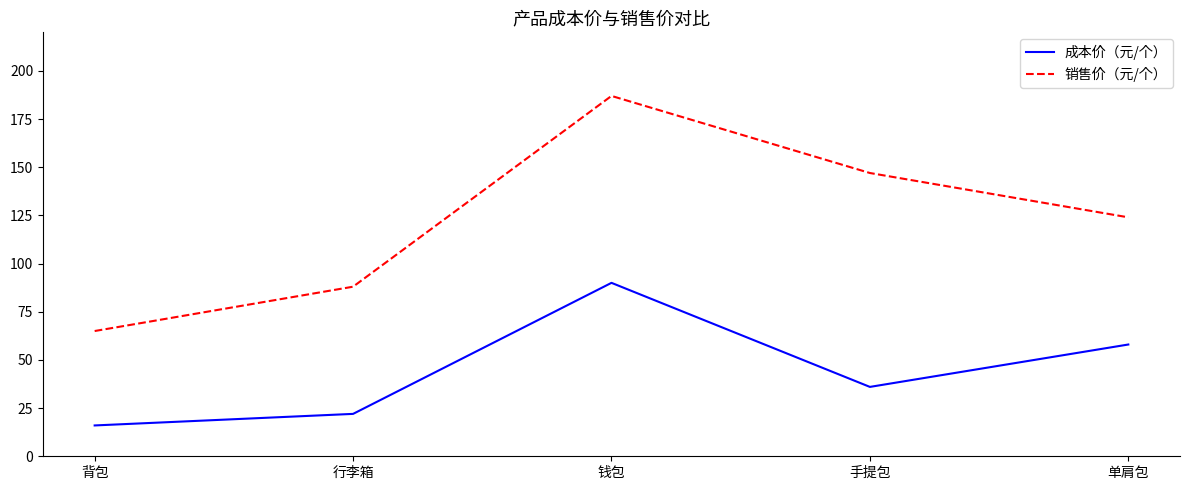

Rank the categories by 销售价（元/个） value from lowest to highest.

背包, 行李箱, 单肩包, 手提包, 钱包